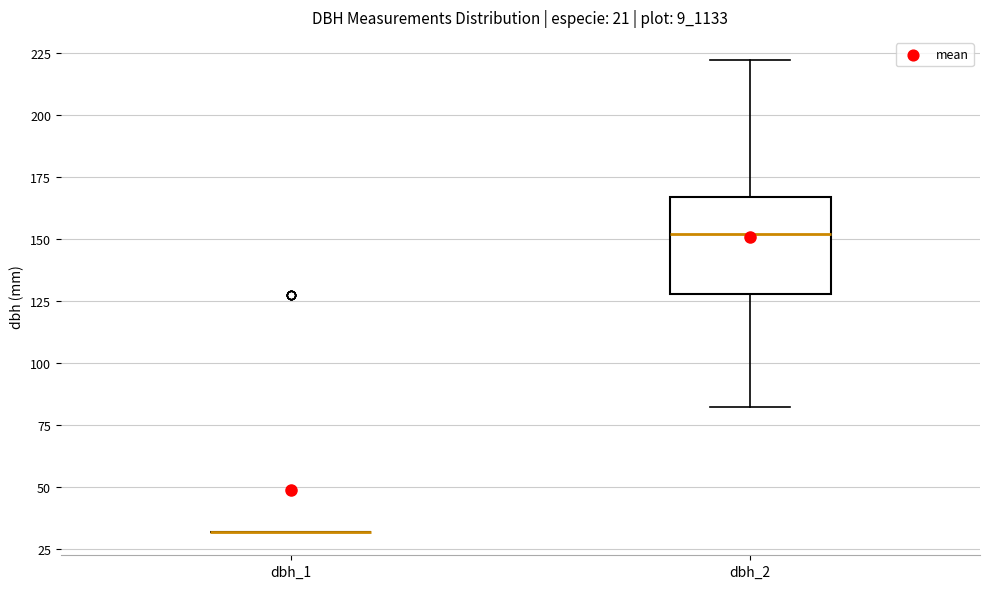

Reading left to right, transcribe this box plot: for each box, give where its median line is, the range the box spans, and where its two whiskers end, as read against the y-axis. The values are not printed on the chart, so give them approximately, as read against the axis.

dbh_1: box collapsed to a line at 30, whiskers 30 to 30
dbh_2: median 150, box 130 to 165, whiskers 80 to 220